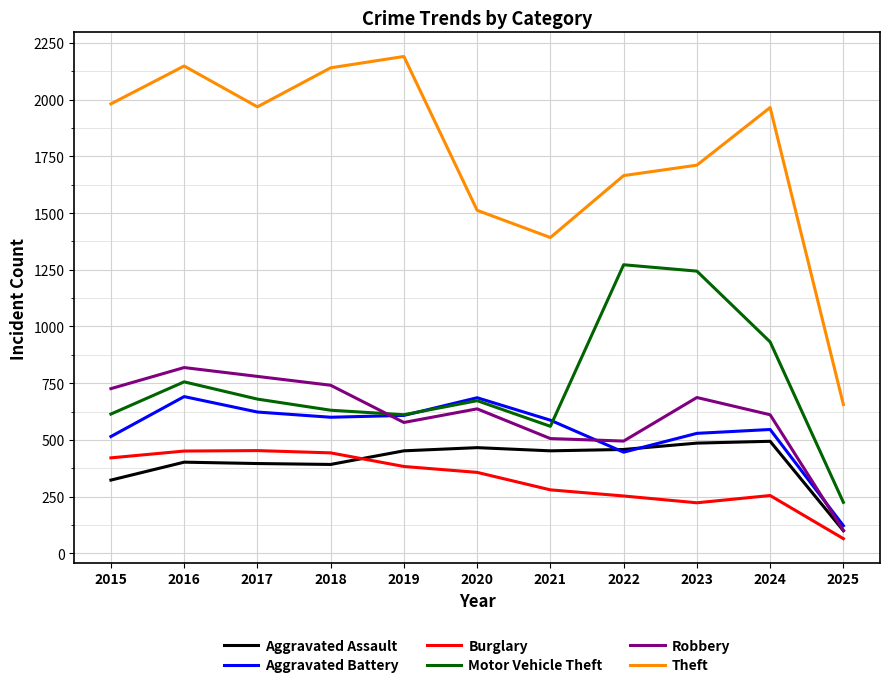

Rank the series by their maximum value, from highest to lowest.

Theft, Motor Vehicle Theft, Robbery, Aggravated Battery, Aggravated Assault, Burglary